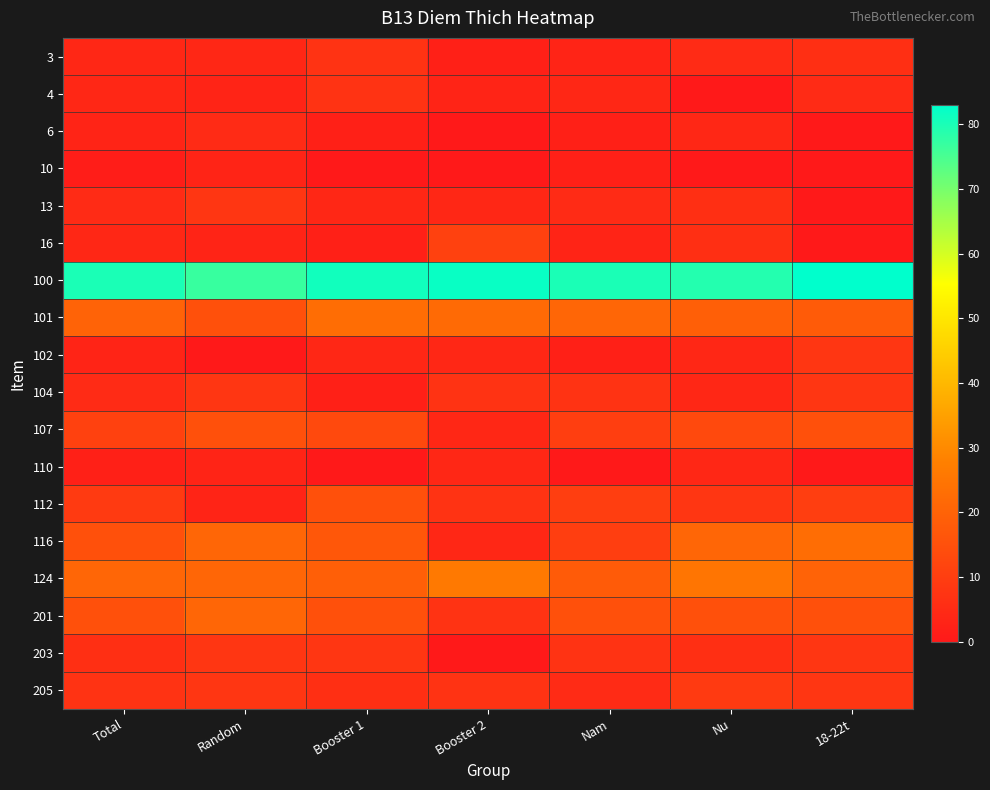

Which has a higher value, Random or 18-22t?

18-22t